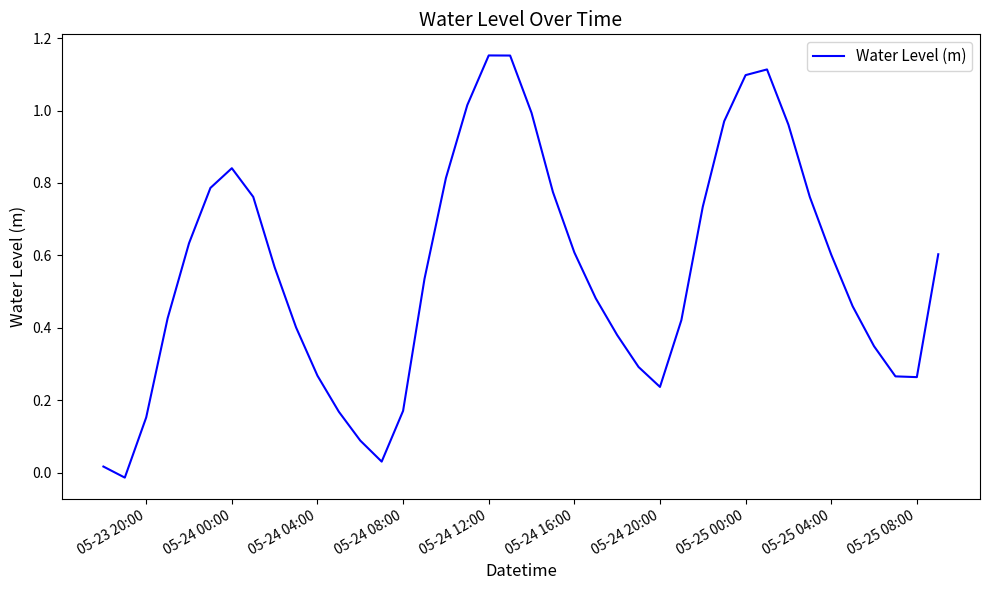

Is it true that the value at 05-24 08:00 is 0.1?

False